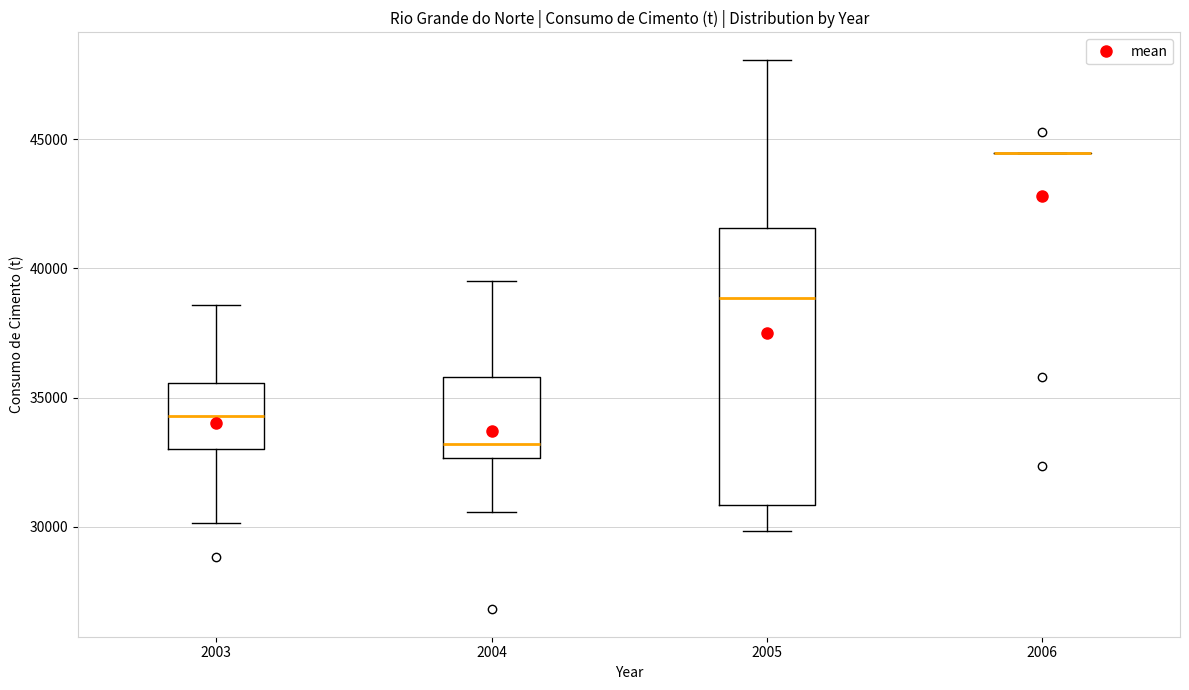

Reading left to right, read every box against the y-axis: the position of its median line, the range the box covers, and the ends of its whiskers. The values are not printed on the chart, so give them approximately, as read against the axis.

2003: median 34500, box 33000 to 35500, whiskers 30000 to 38500
2004: median 33000, box 32500 to 36000, whiskers 30500 to 39500
2005: median 39000, box 31000 to 41500, whiskers 30000 to 48000
2006: box collapsed to a line at 44500, whiskers 44500 to 44500